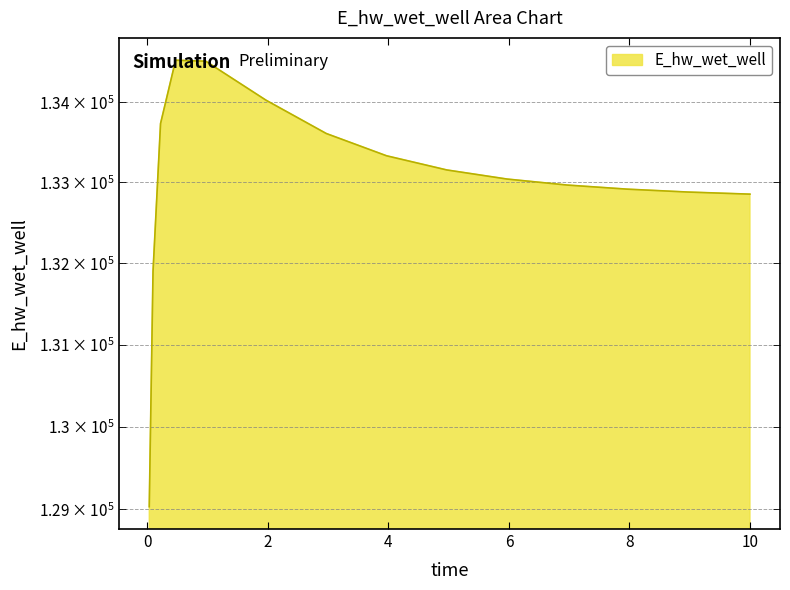

What is the label of the 12th point from the right?

0.46875